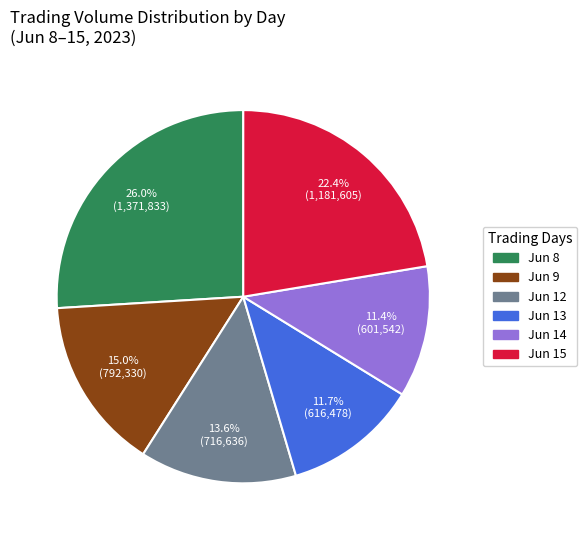

Which category has the biggest portion of the pie?

Jun 8